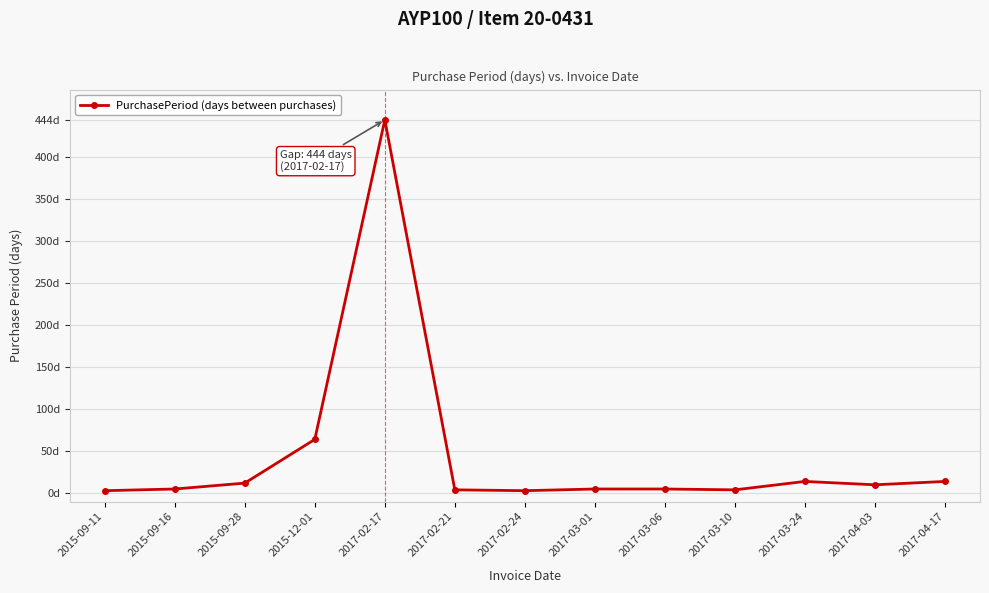

True or false: the data shows 98 at 2015-12-01.

False